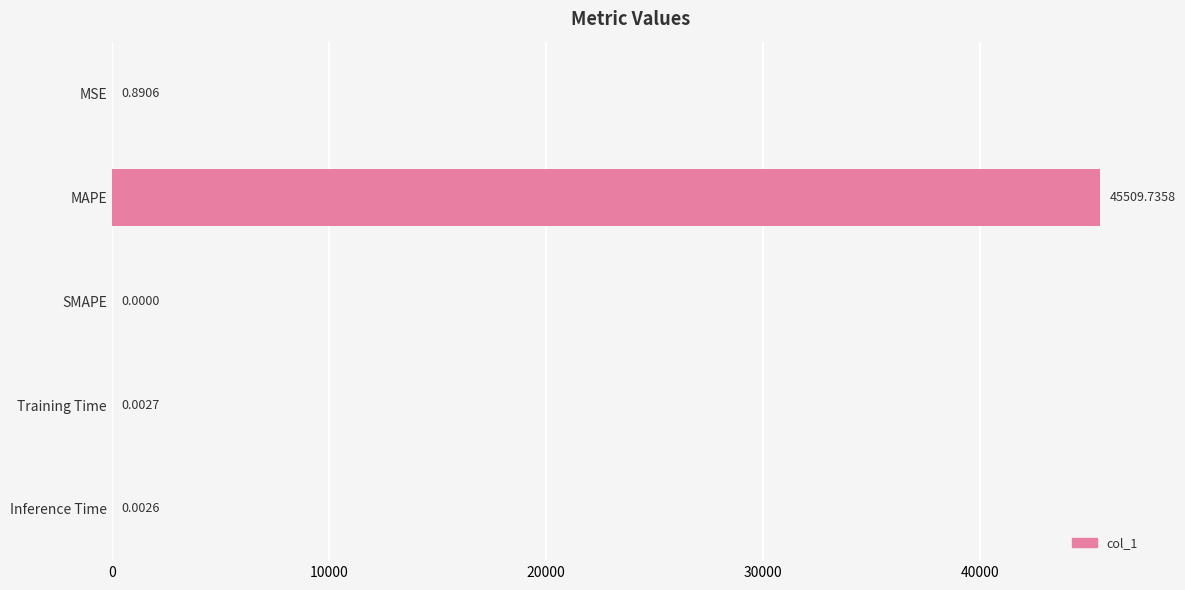

Between SMAPE and MAPE, which is larger?

MAPE